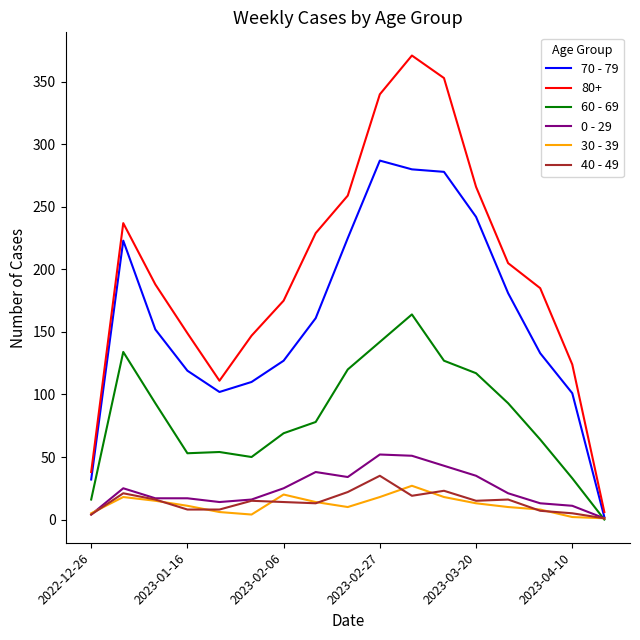

Is this an area chart (filled region under the line)?

No